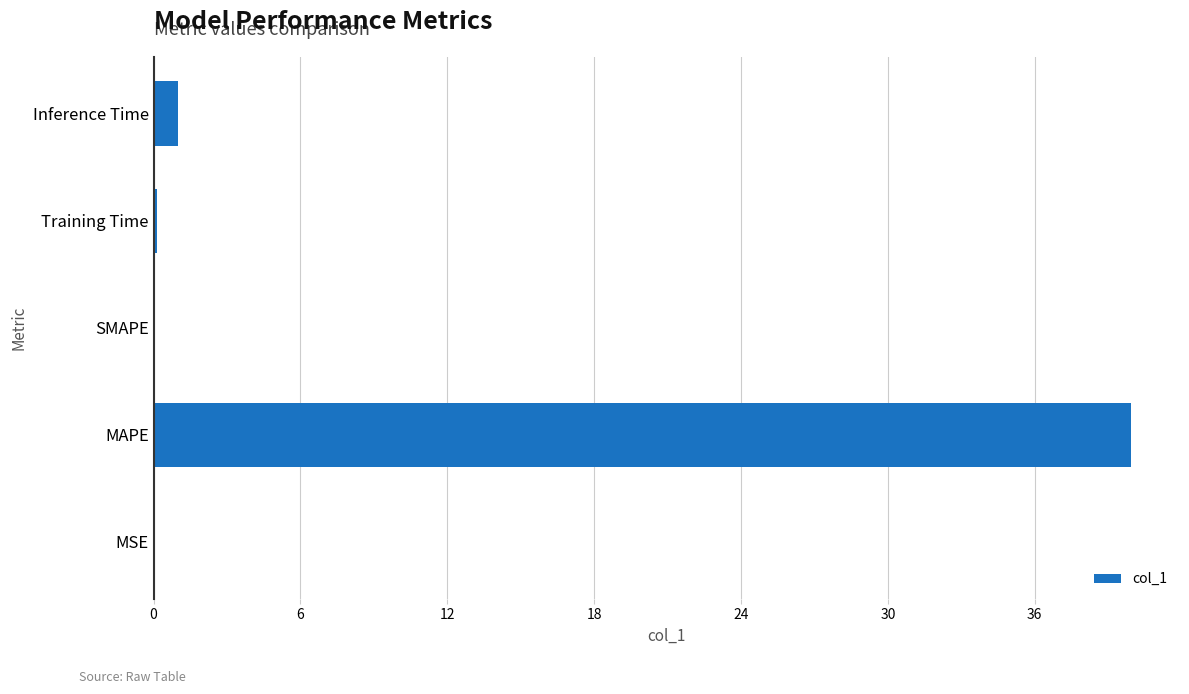

Where is the data nearest to the value 19?

Inference Time